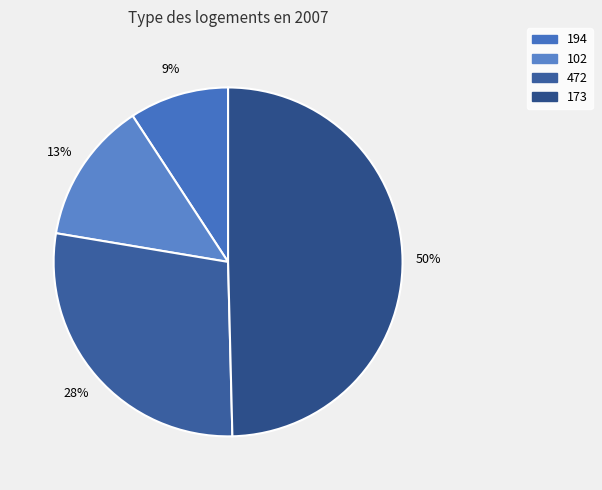

Is there any slice that represents more than half of the pie?

No